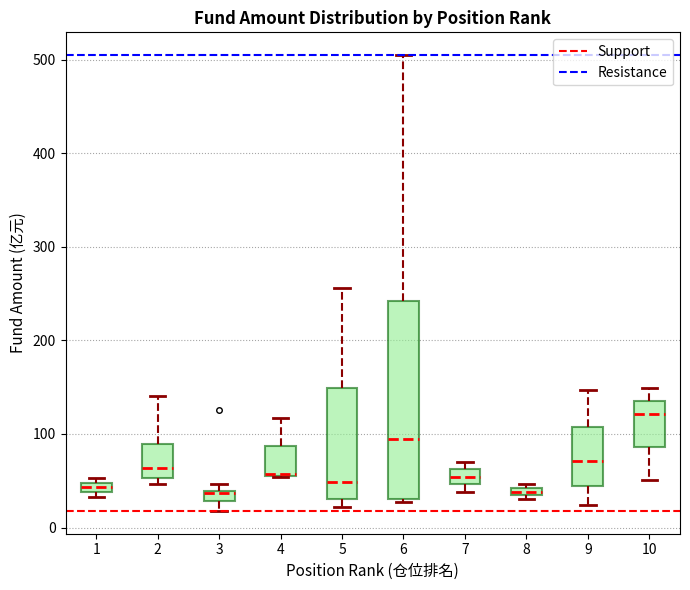

Which box is the tallest, from its lower edge to its upper edge?

6